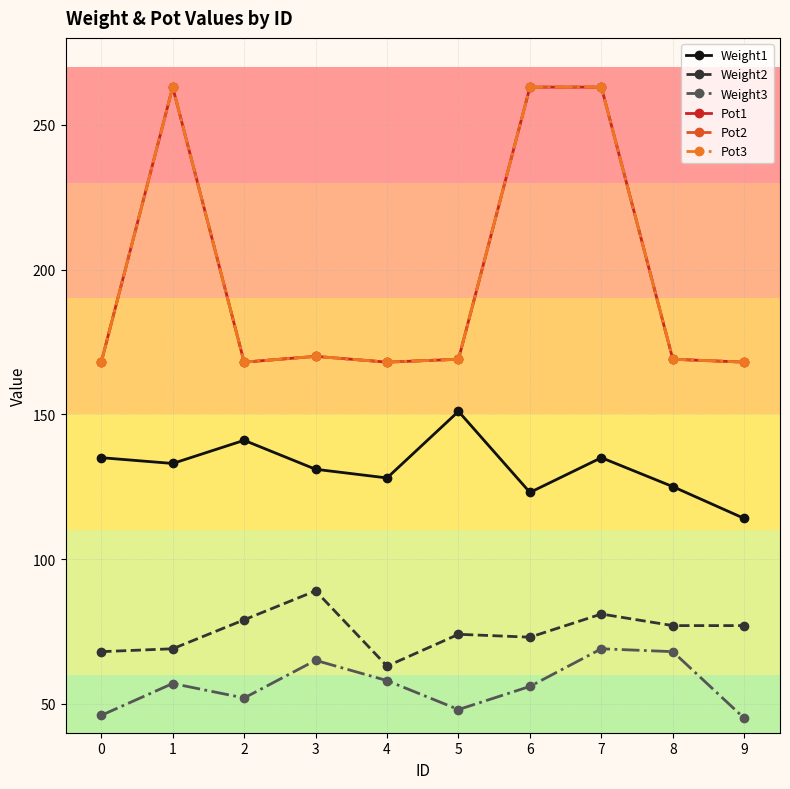

Does the chart have visible grid lines?

Yes